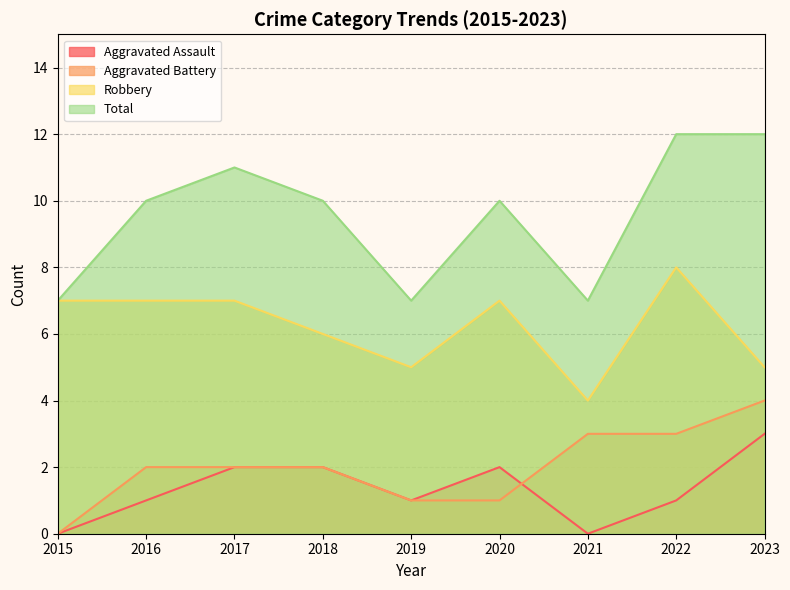

Count the Aggravated Battery values in the range 1 to 3.

7